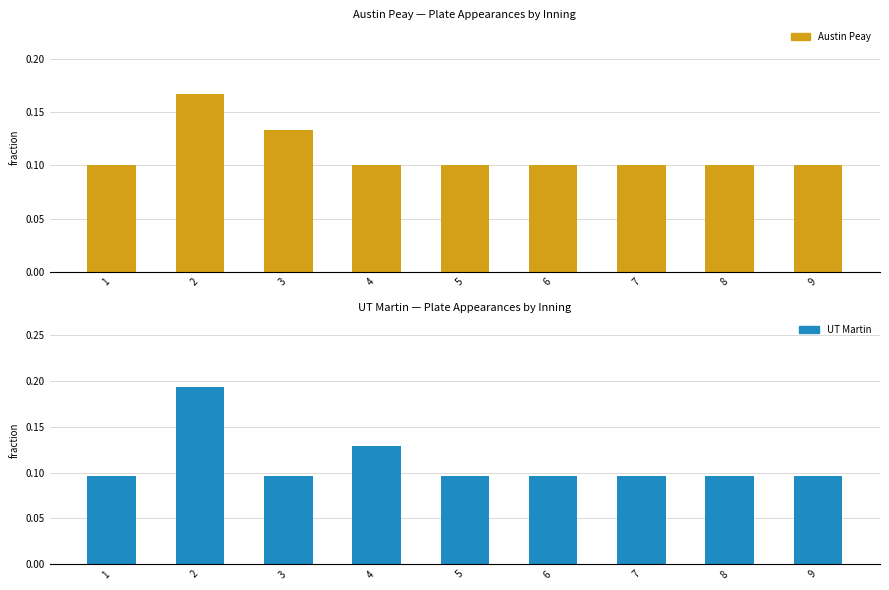

Count the Austin Peay values in the range 0 to 1.

9